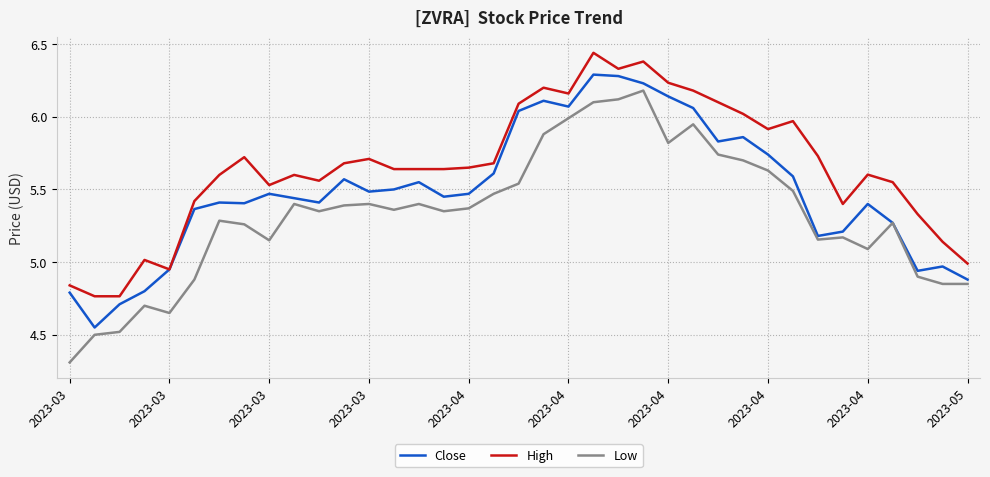

Which series has the widest spread of values?

Low